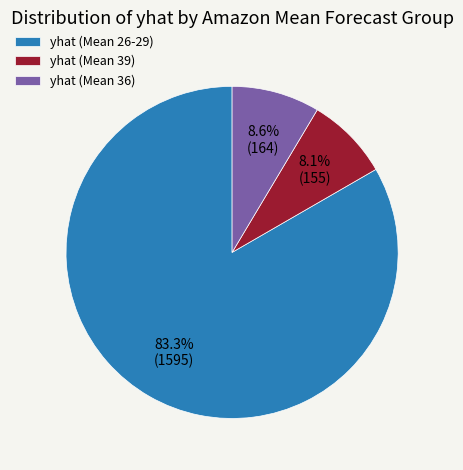

What portion of the pie excludes yhat (Mean 26-29)?

16.7%